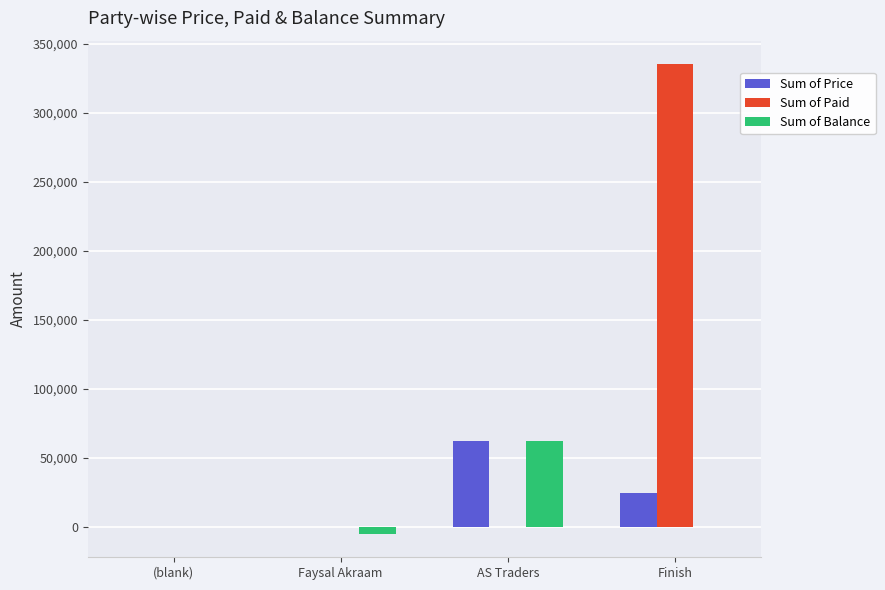

Which category has the highest value in the Sum of Paid series?

Finish